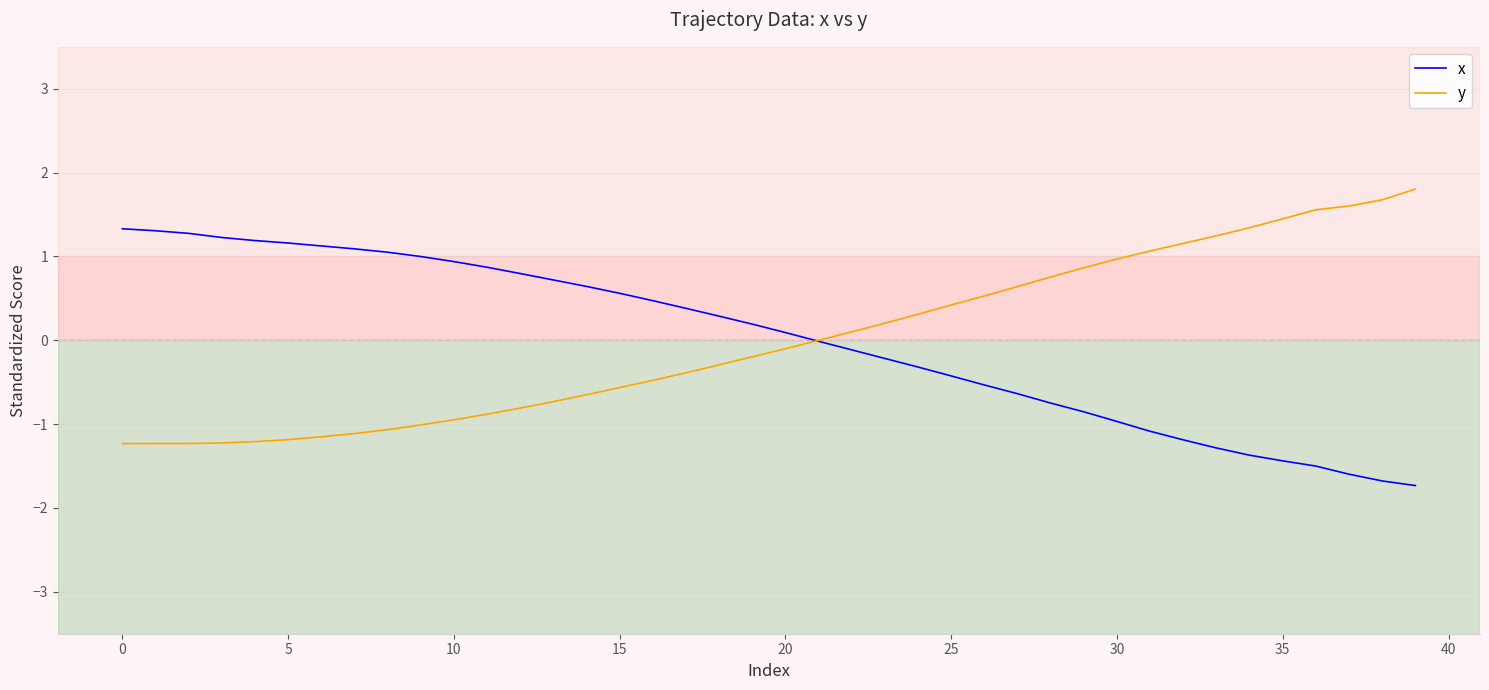

What is the minimum value for y?

-1.2